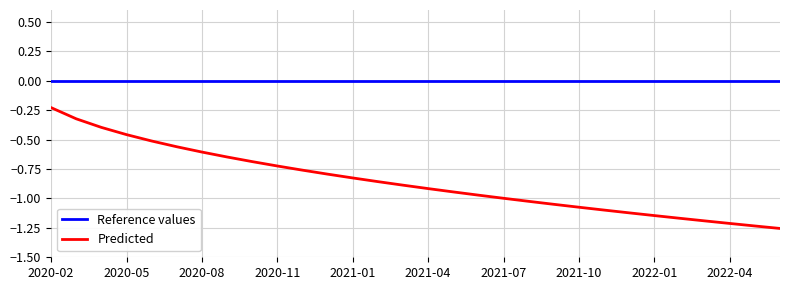

List the series in order of their peak value, lowest first.

Predicted, Reference values